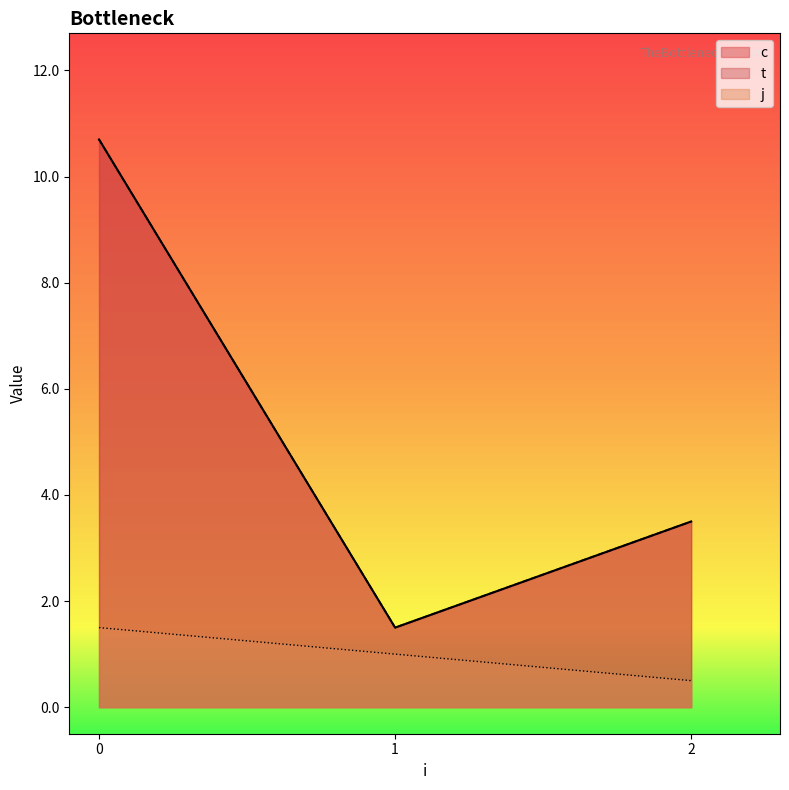

Where is the first local minimum for t?

1